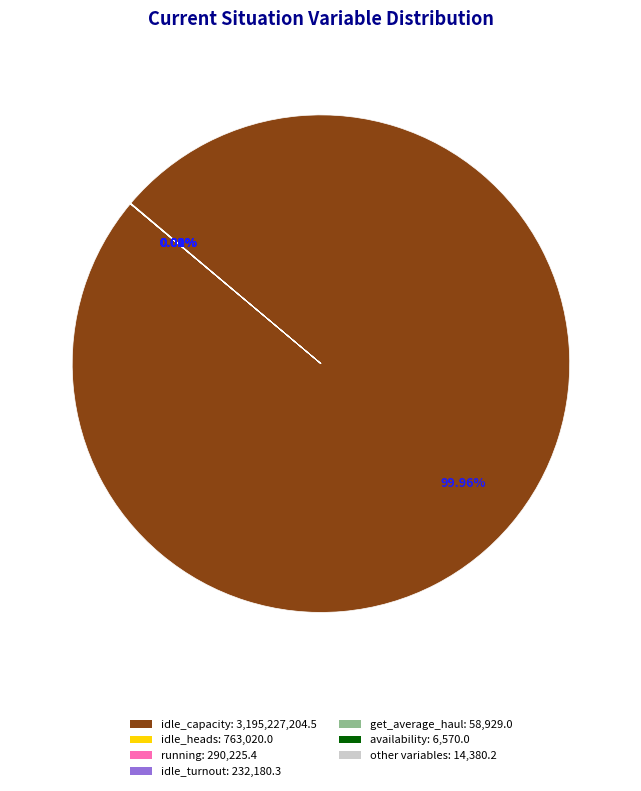

Does any single category account for the majority?

Yes